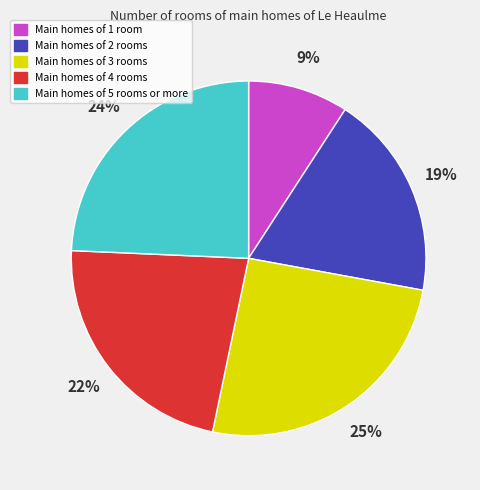

Count the number of slices in the pie.

5